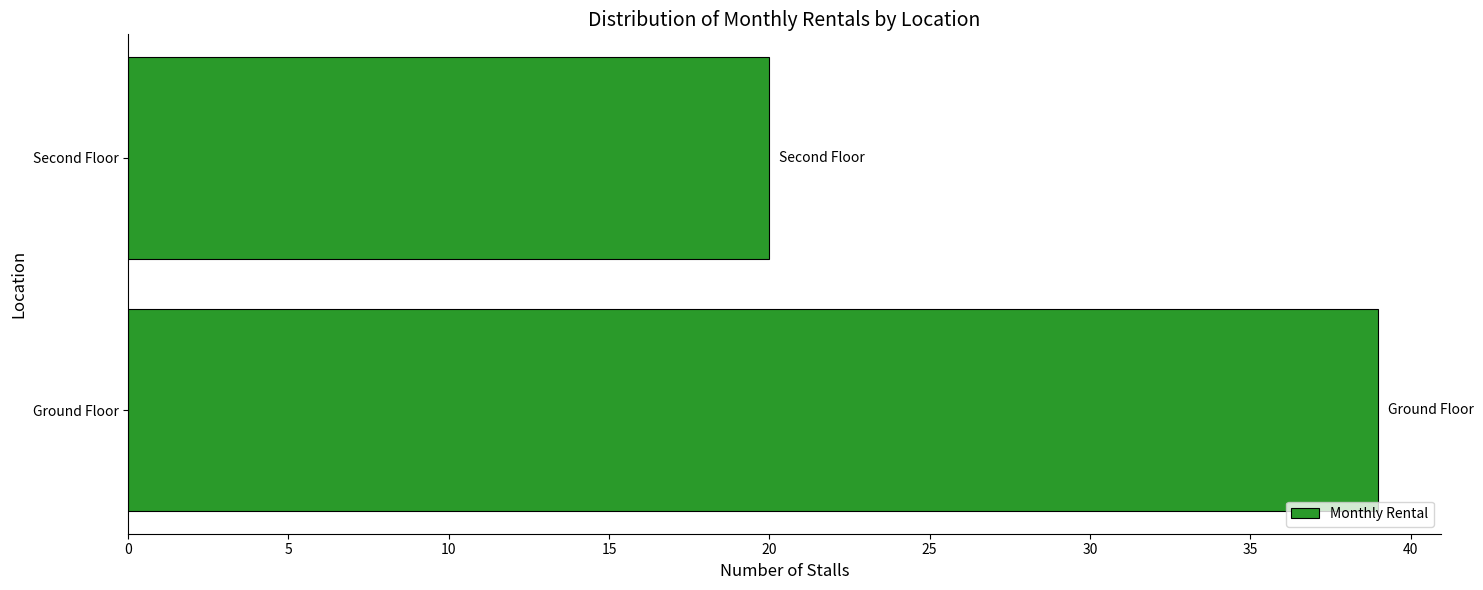

Is it true that the value at Second Floor is 20?

True